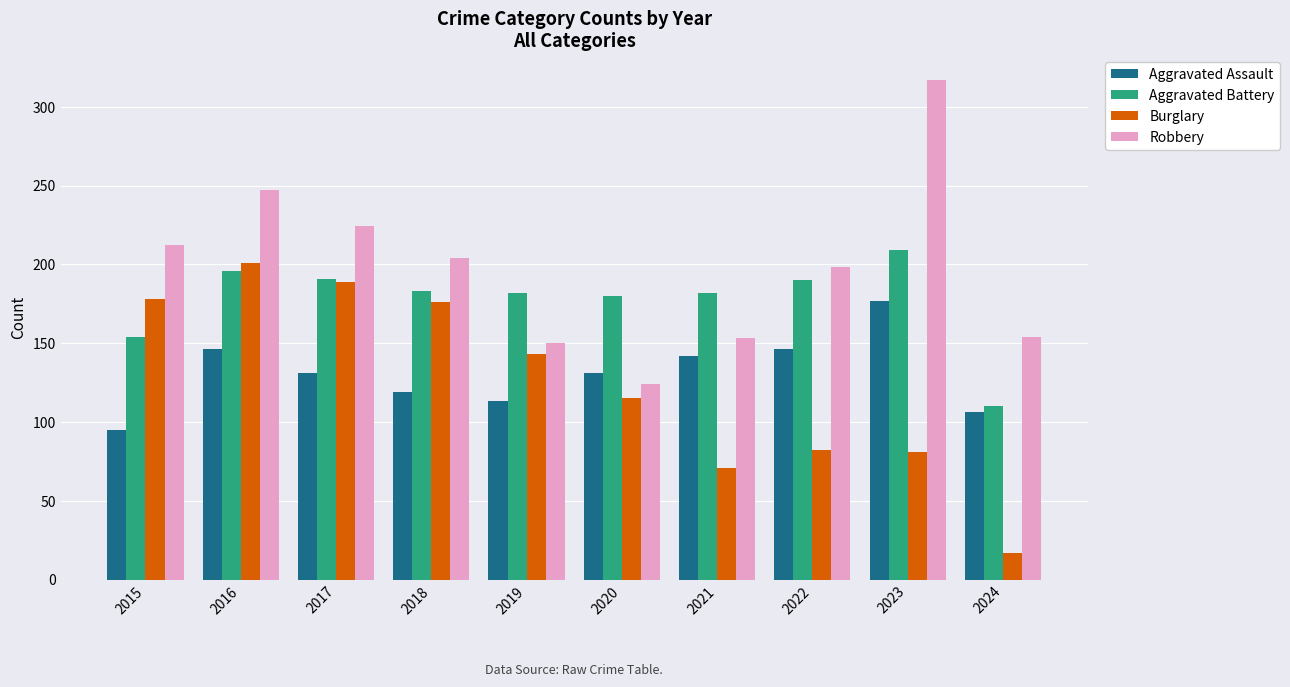

What is the average value of the Robbery series?

198